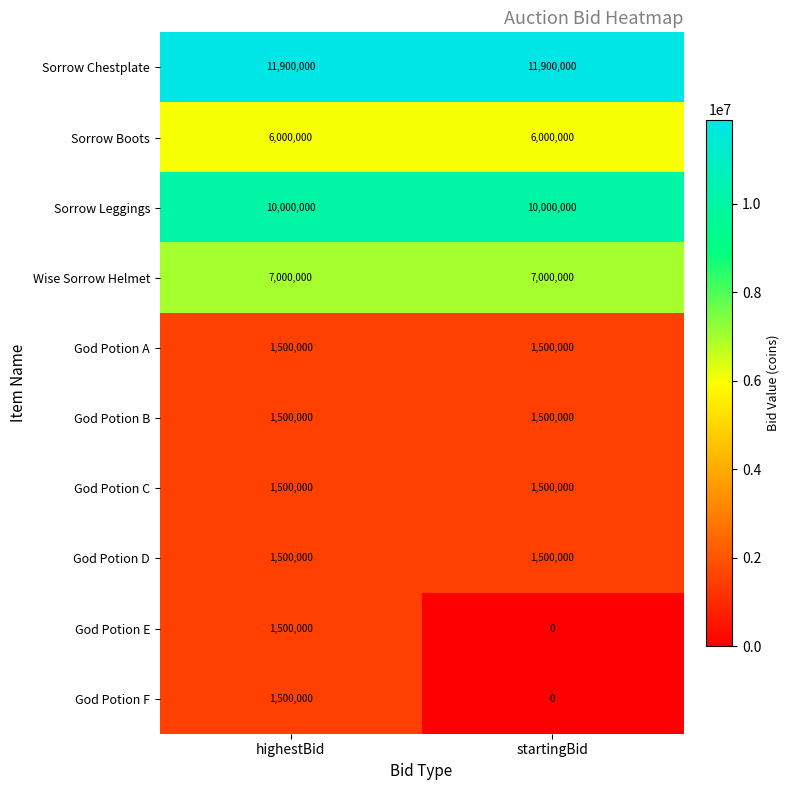

What is the sum of the Wise Sorrow Helmet values at startingBid and highestBid?

14000000